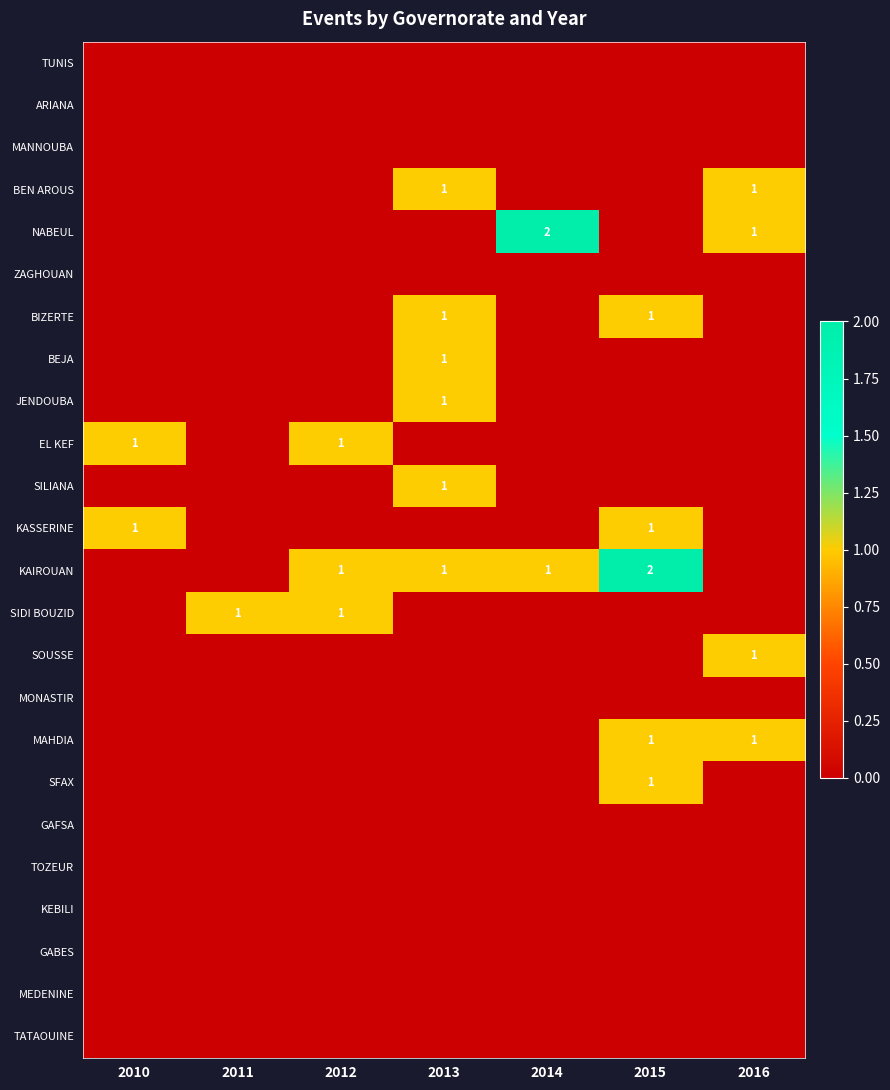

Is it true that SIDI BOUZID equals 1 at 2011?

True